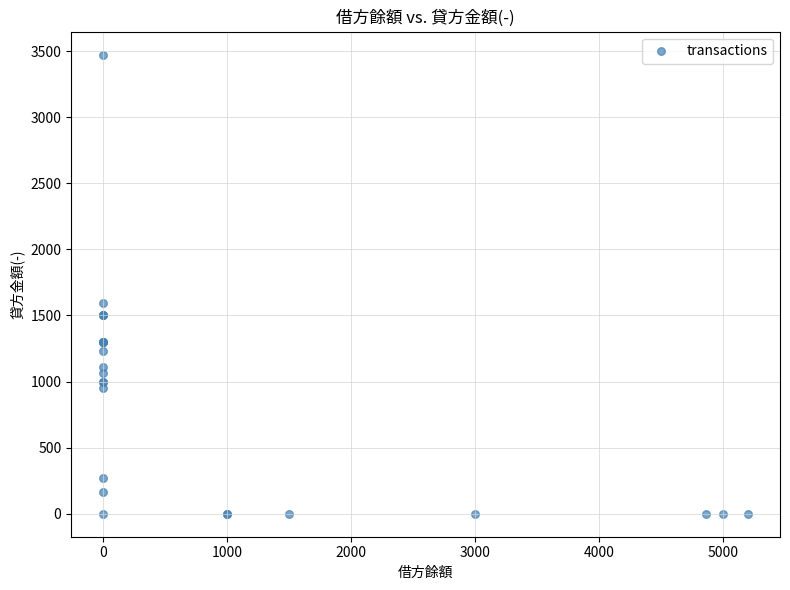

What Y value in the scatter plot is closest to 1737?

1595